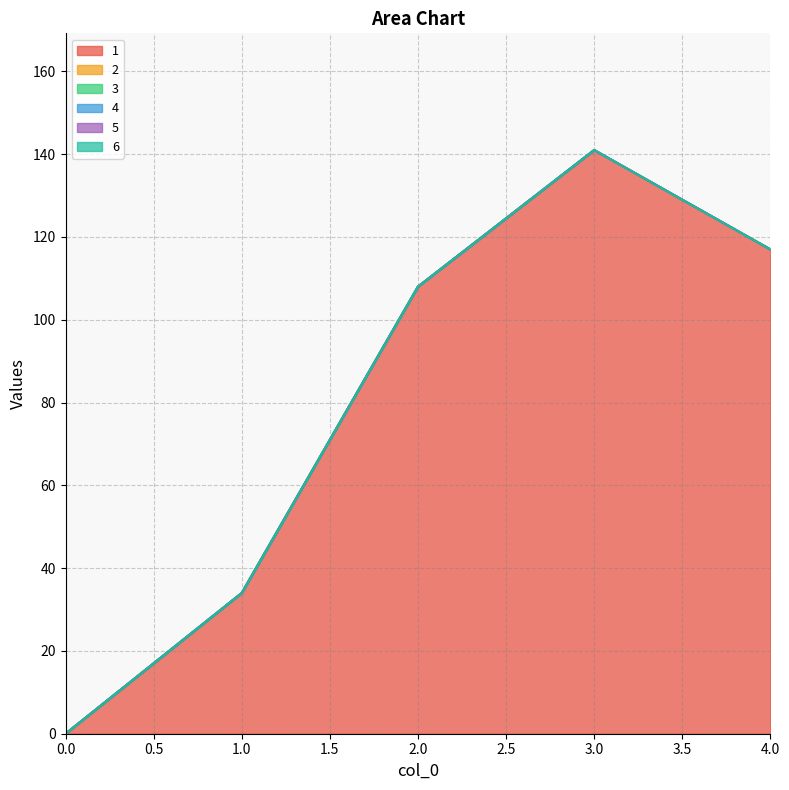

Reading left to right, list all the values displayed in this chart.

1: 0	34	108	141	117
2: 0	0	0	0	0
3: 0	0	0	0	0
4: 0	0	0	0	0
5: 0	0	0	0	0
6: 0	0	0	0	0